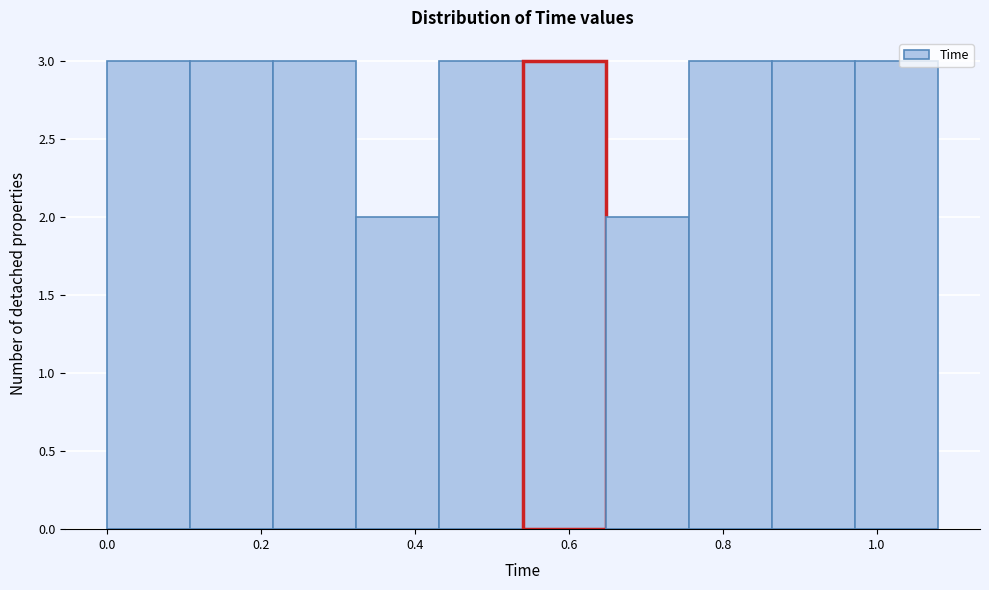

Reading left to right, list every bar in this chart as the range it spans on the x-axis followed by its height. Neither the bar edges nor the heights are printed on the chart, so give them approximately, as read against the axes.

0.000 to 0.108: 3
0.108 to 0.216: 3
0.216 to 0.324: 3
0.324 to 0.432: 2
0.432 to 0.540: 3
0.540 to 0.648: 3
0.648 to 0.756: 2
0.756 to 0.864: 3
0.864 to 0.972: 3
0.972 to 1.080: 3